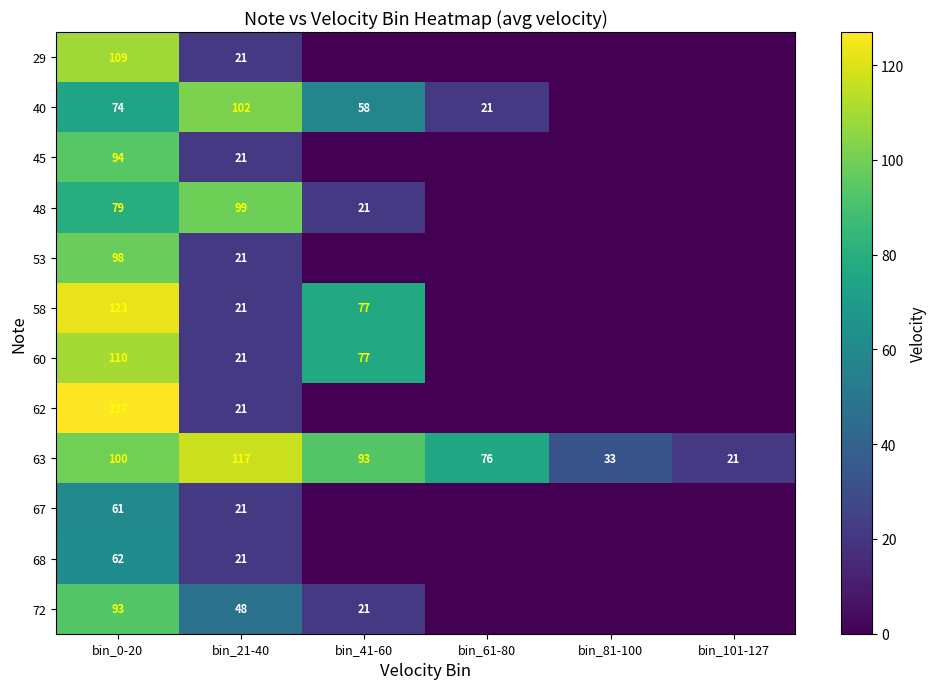

What is the difference between the 68 values at bin_0-20 and bin_21-40?

41